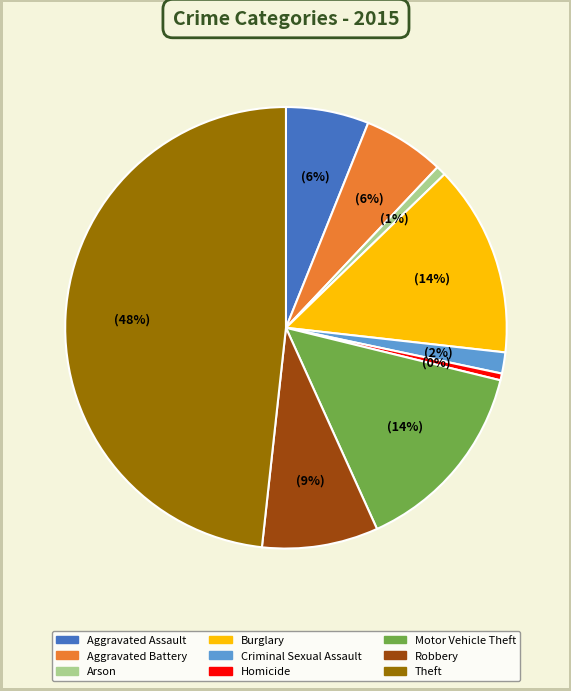

To the nearest percent, what is the difference between the Aggravated Battery and Burglary slice percentages?

8%